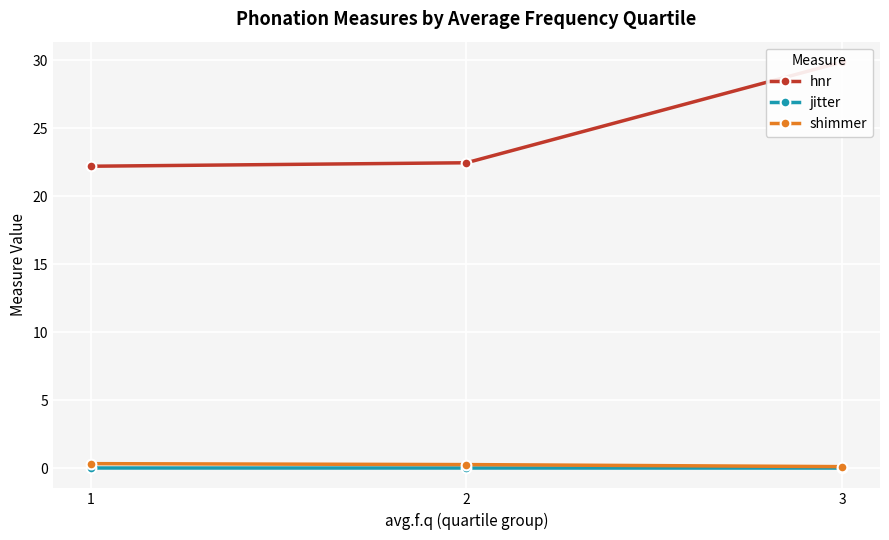

Reading right to left, list all the values displayed in this chart.

hnr: 29.9	22.5	22.2
jitter: 0.0	0.0	0.0
shimmer: 0.1	0.3	0.3